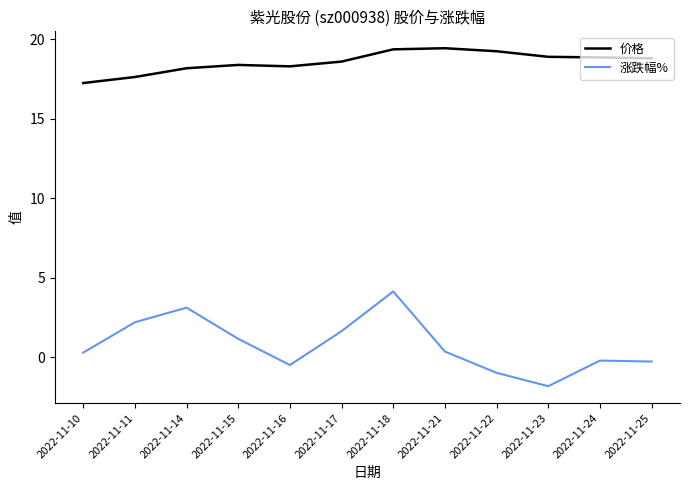

Which series has the largest total across all categories?

价格